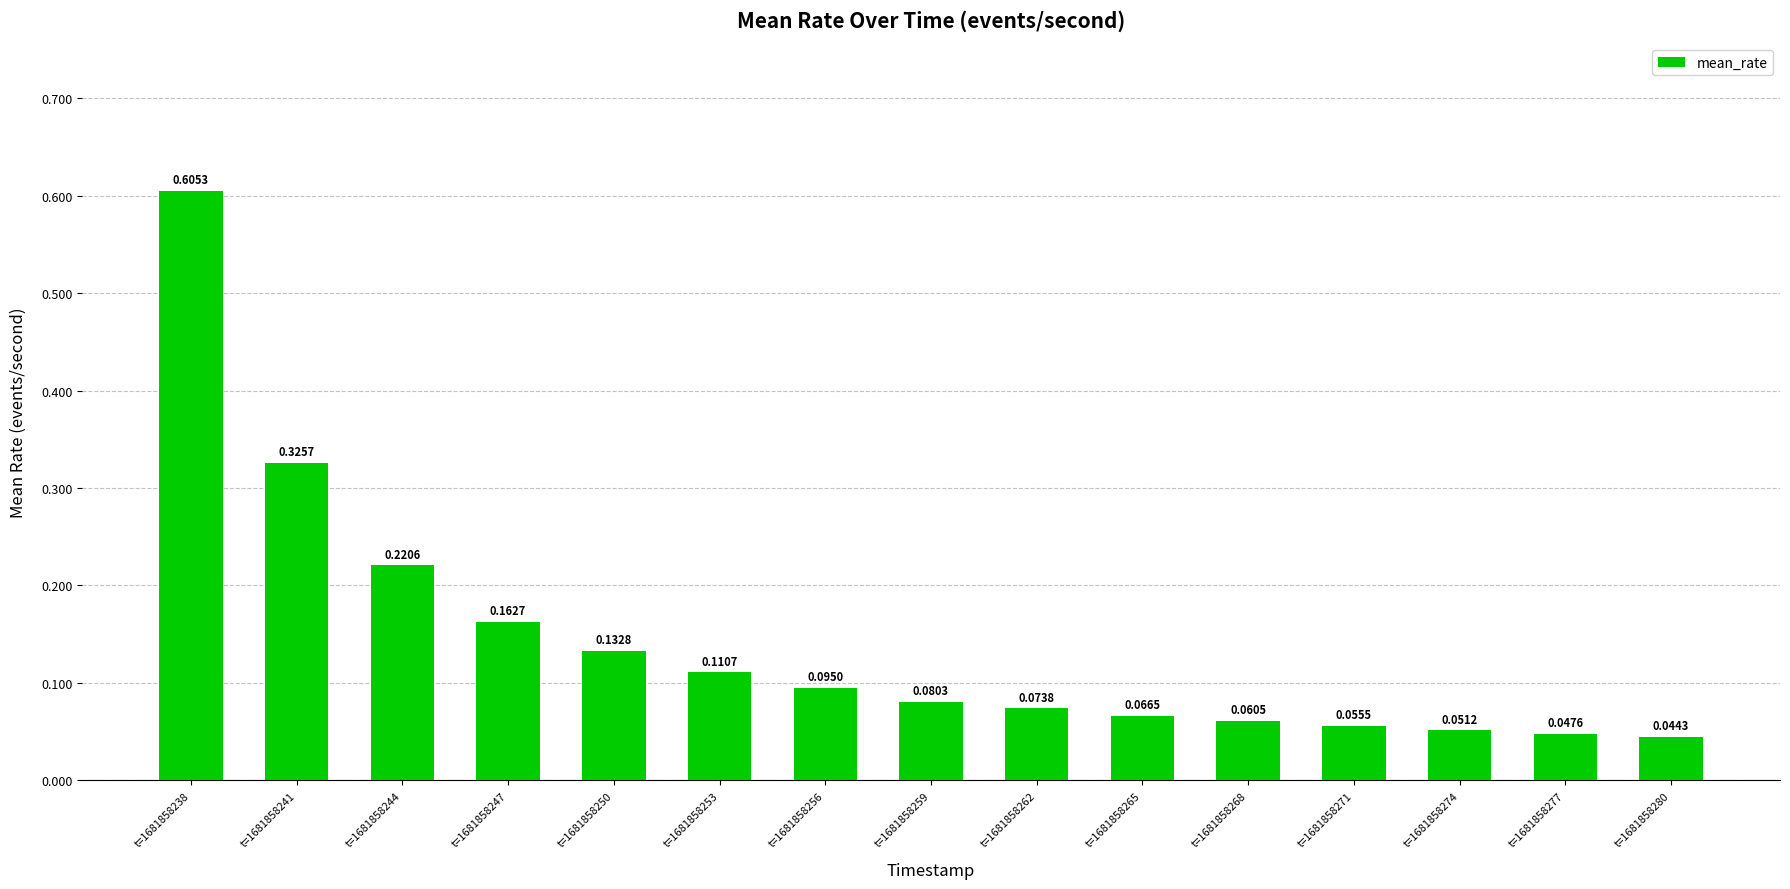

Is it true that the value at t=1681858238 is 0.9?

False